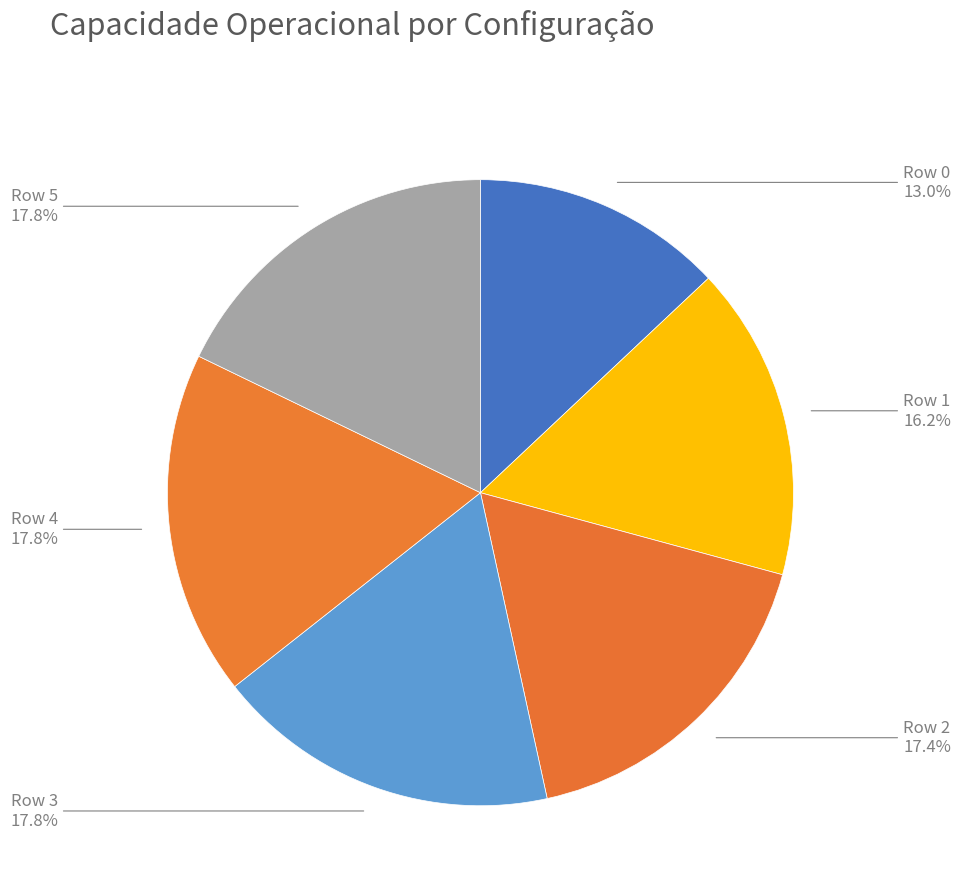

Does any single category account for the majority?

No